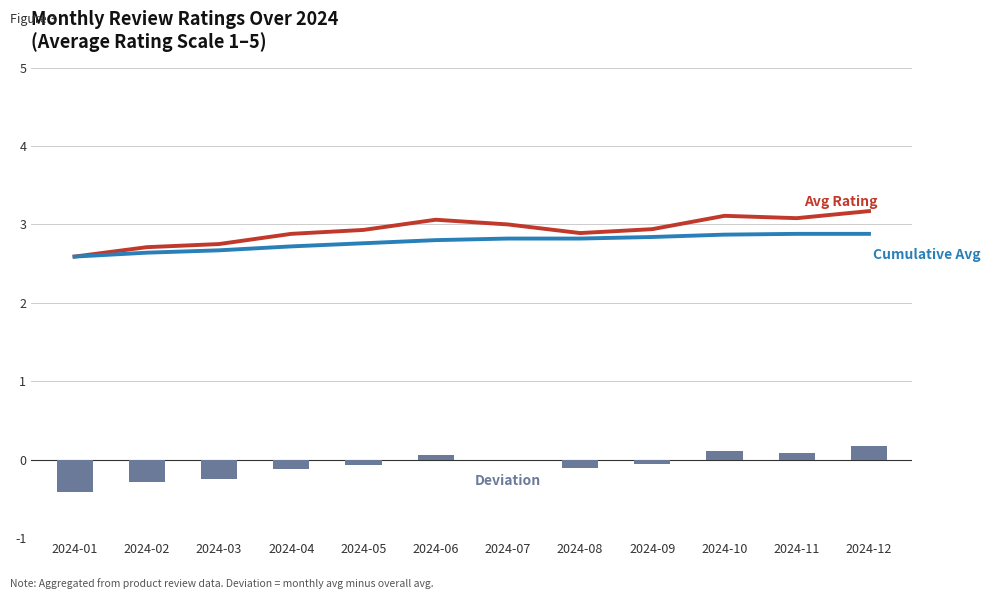

Count the number of data series in this chart.

3